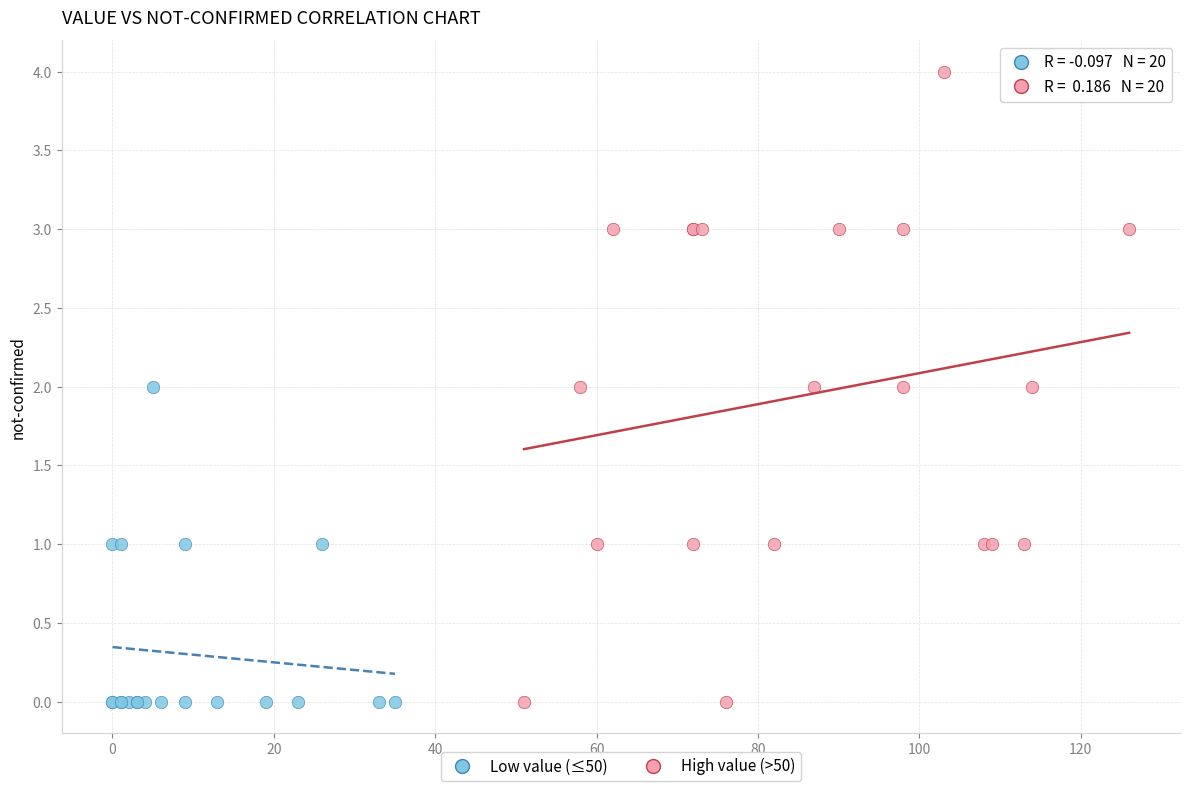

Which series has the widest spread of Y values?

High value (>50)